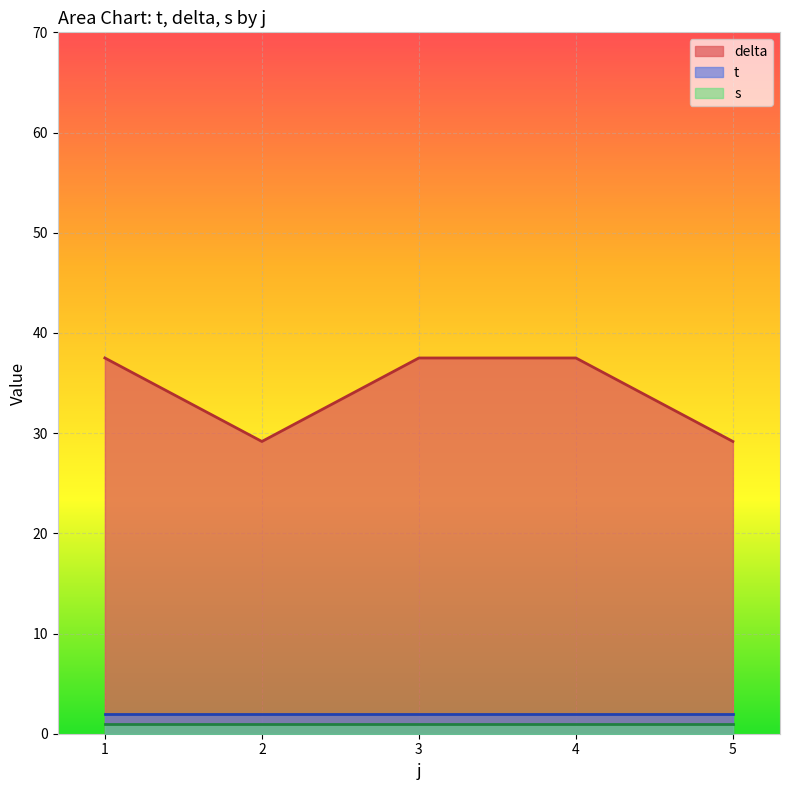

What is the average value of the t series?

2.0